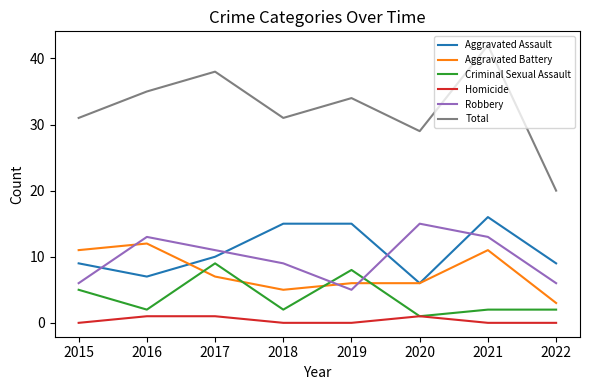

True or false: Aggravated Assault and Criminal Sexual Assault cross at least once.

False